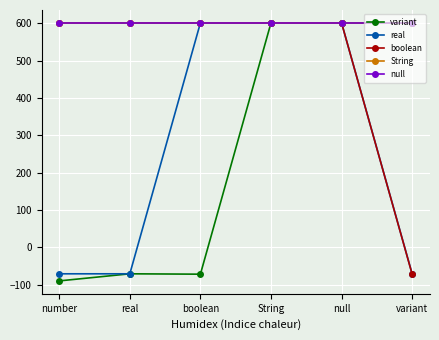

The value of String at String is 326. True or false?

False